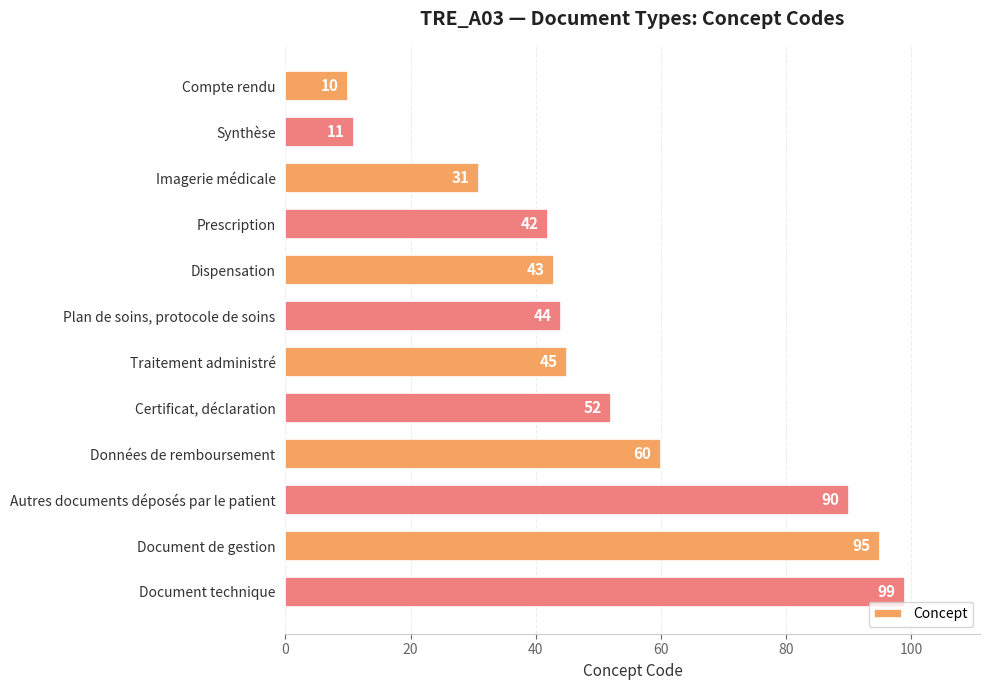

Reading top to bottom, transcribe all the data shown in this chart.

10	11	31	42	43	44	45	52	60	90	95	99